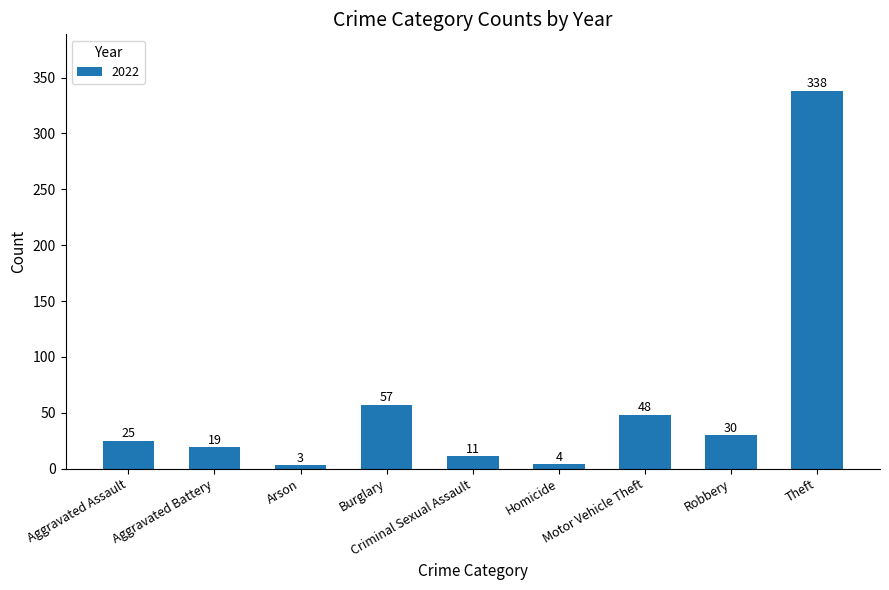

What is the difference between the maximum and minimum values?

335